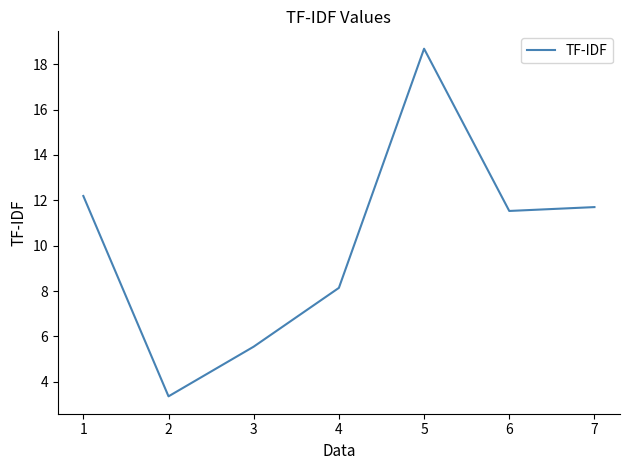

The chart shows a value of 14.3 at 3. True or false?

False